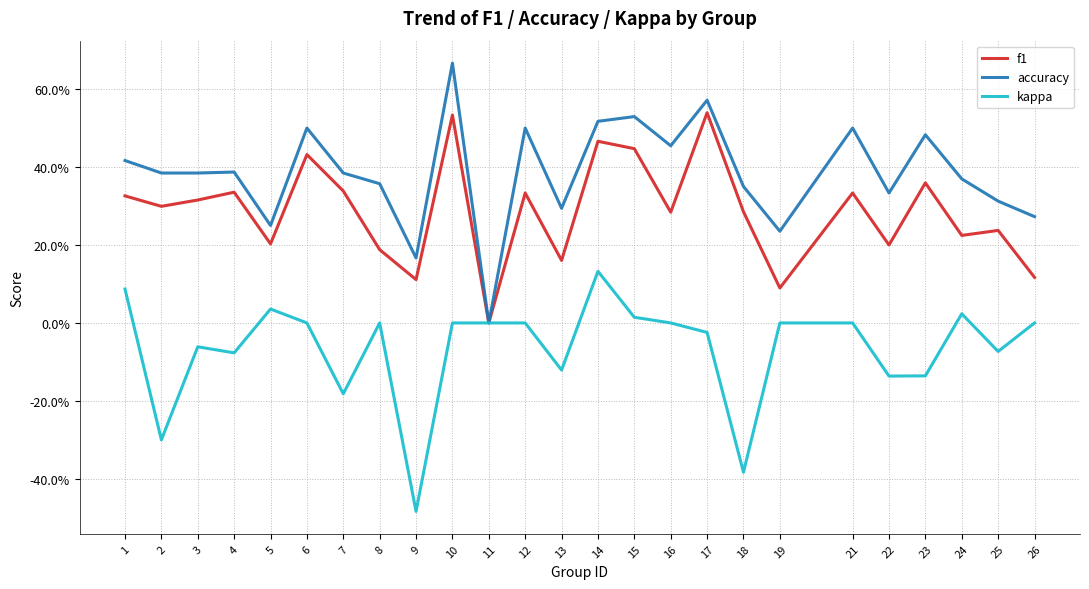

What are all the series names shown in the legend?

f1, accuracy, kappa